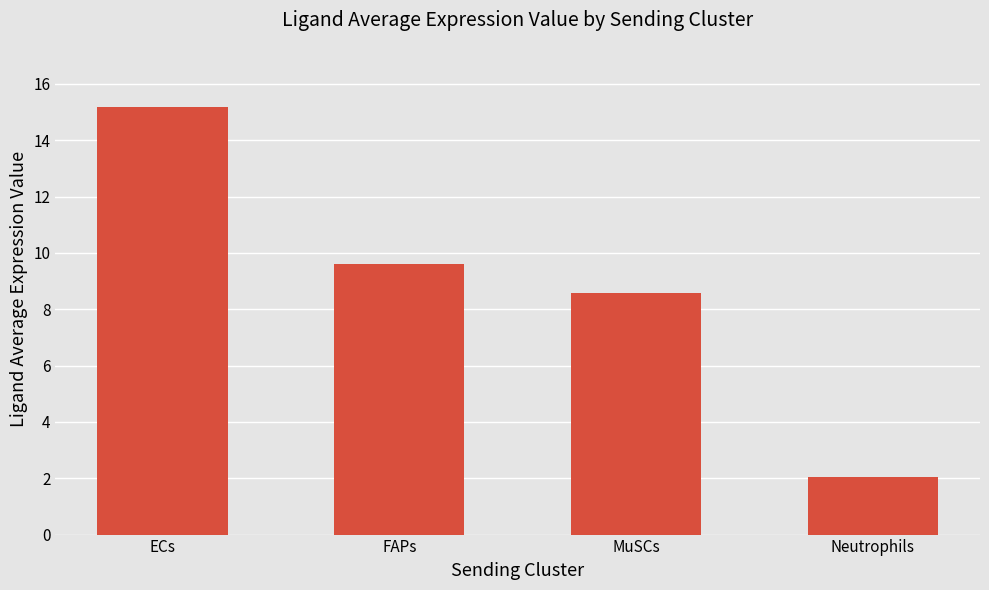

What is the label of the 4th bar from the right?

ECs